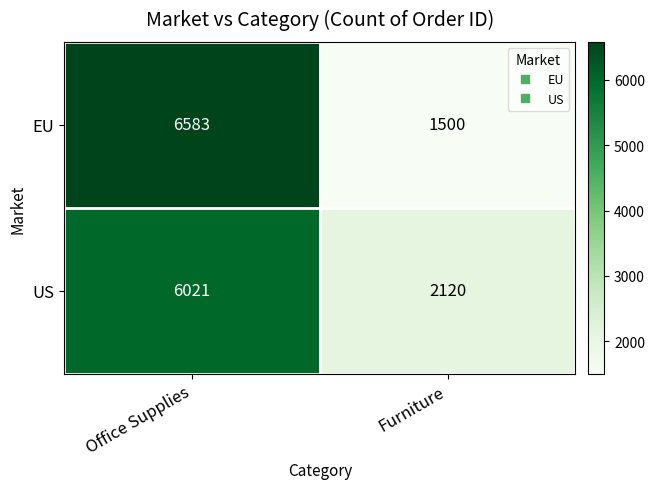

List the series in order of their peak value, highest first.

EU, US